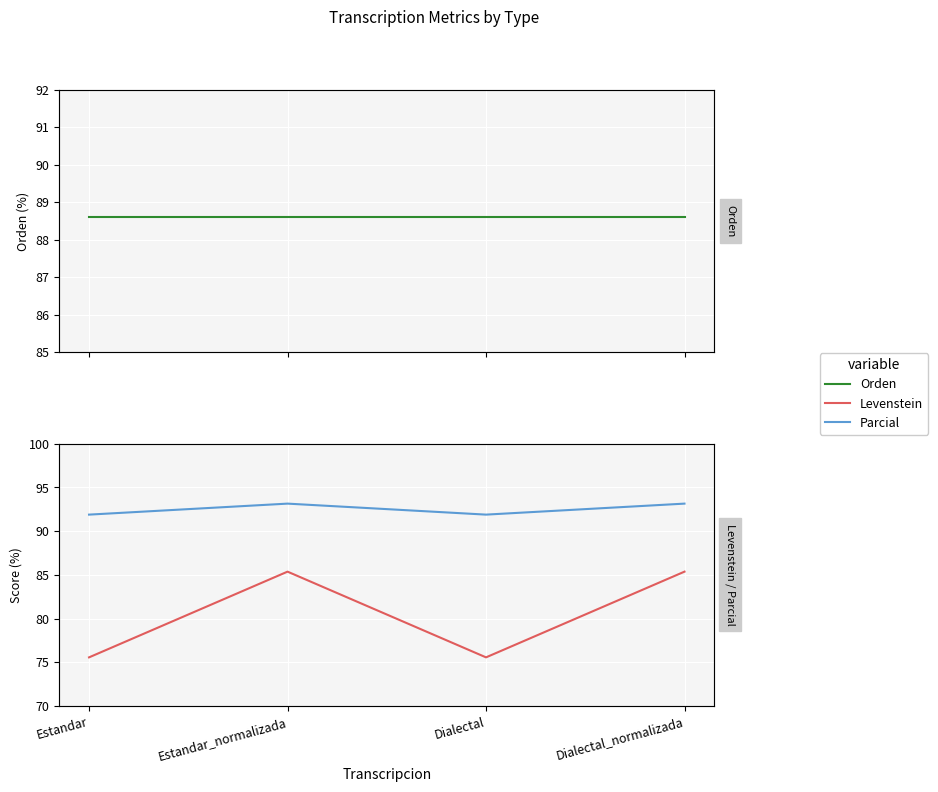

At Dialectal_normalizada, list the series in order from largest to smallest.

Parcial, Orden, Levenstein